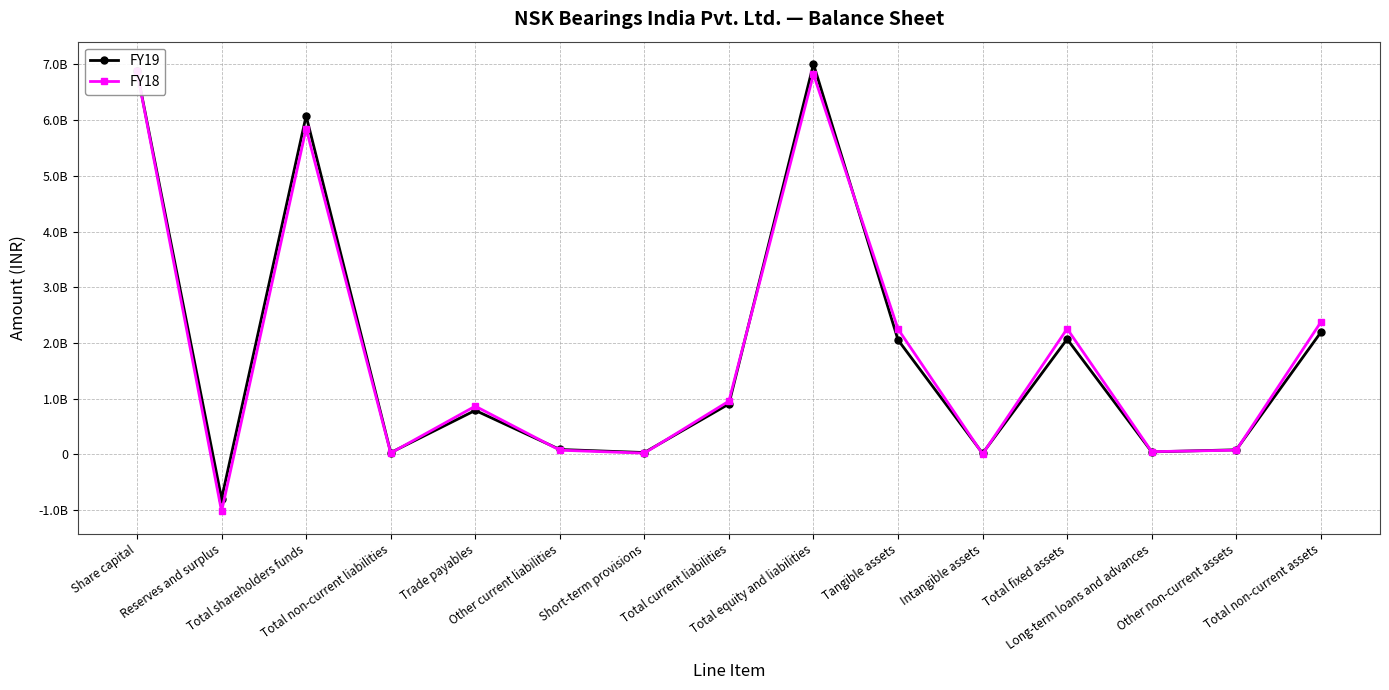

At how many categories does at least one series exceed -220761393?

14